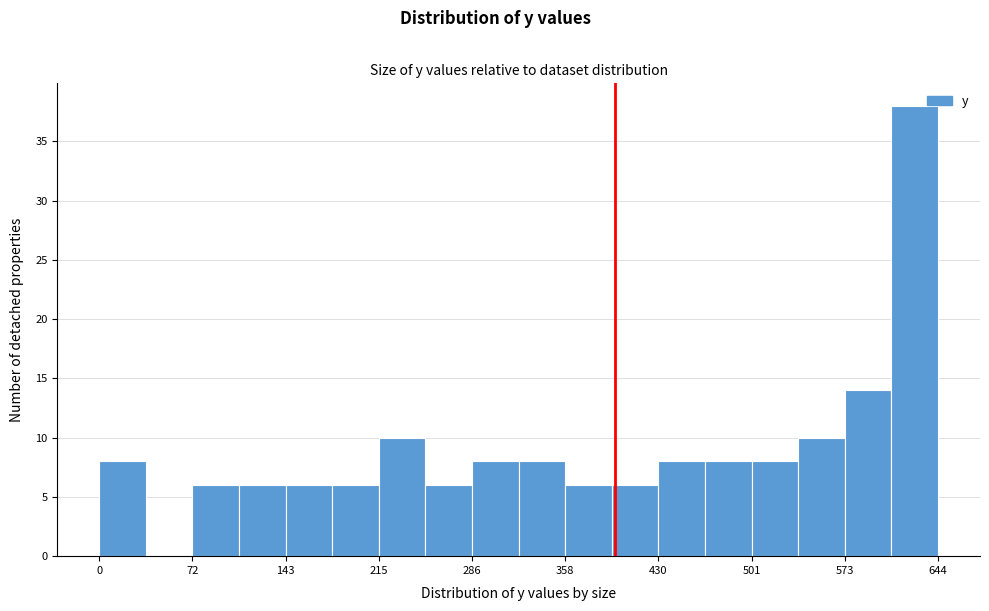

Around what value on the x-axis is the tallest bar? Give the approximate position of its centre, as read against the axis.

630